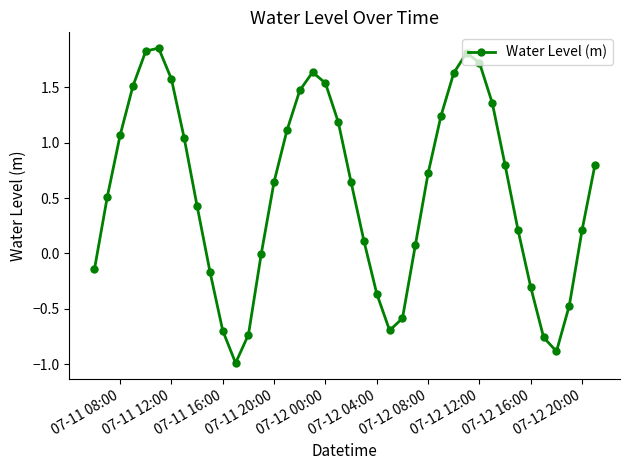

True or false: the data has more than 0 interior local peaks.

True